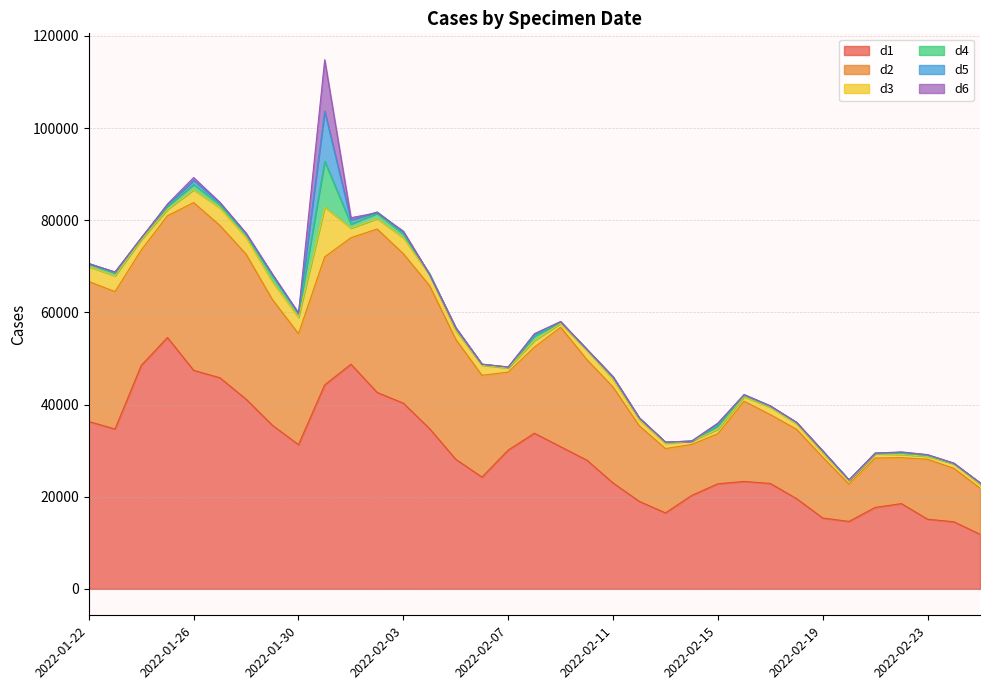

What is the total value across all series at 2022-02-14?

32070